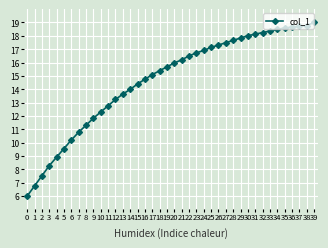

Is it true that the value at 33 is 18.4?

True